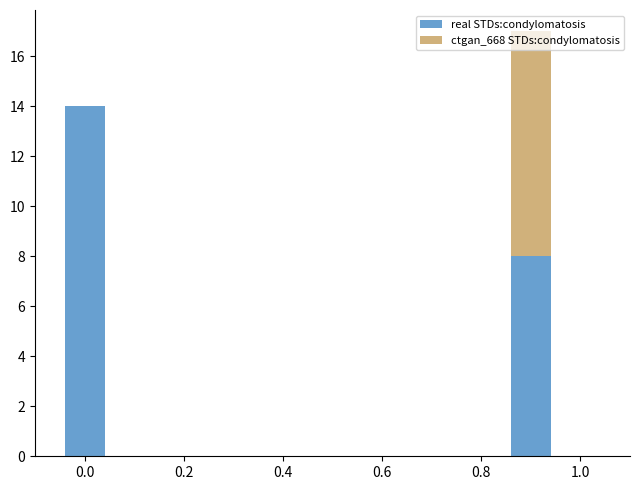

What is the value of the real STDs:condylomatosis bar at the 1st from the left?

14